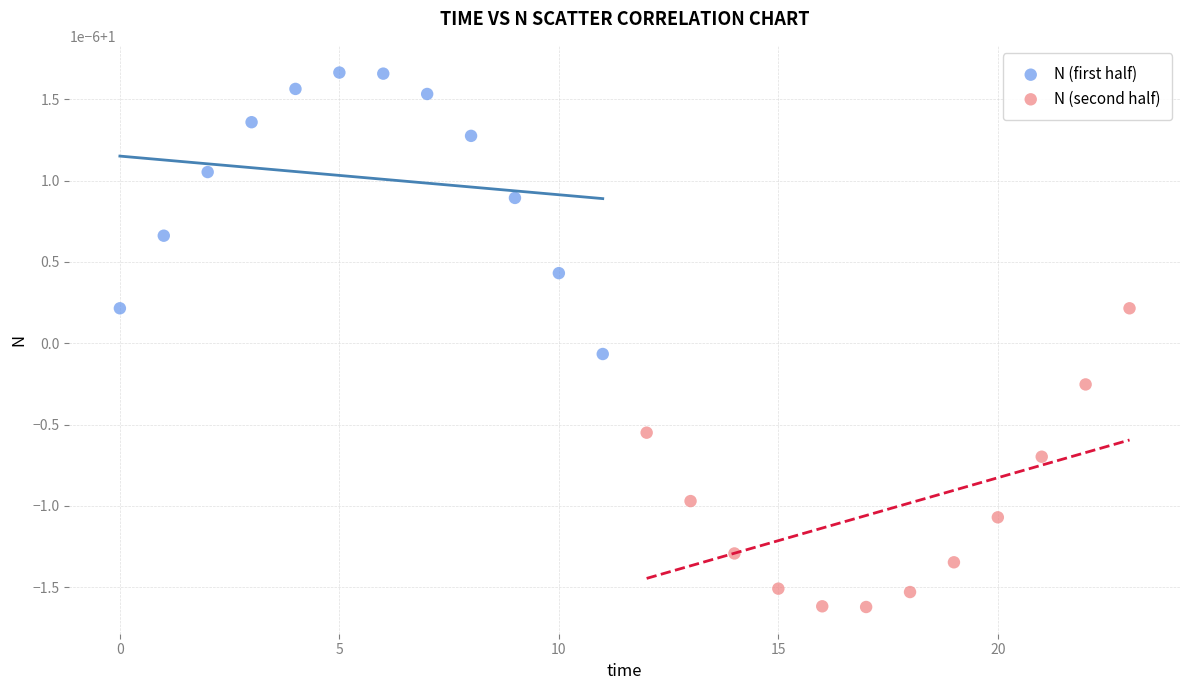

Which series has the largest Y range (max minus min)?

N (second half)